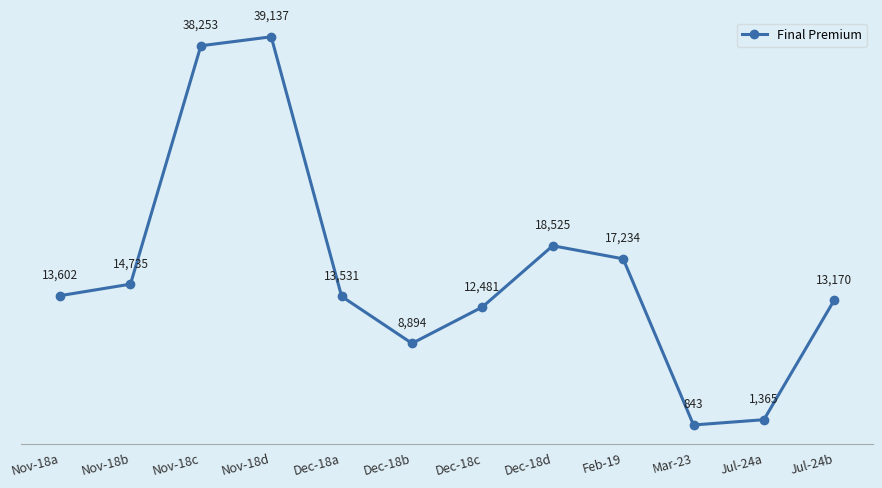

Rank the categories by value from highest to lowest.

Nov-18d, Nov-18c, Dec-18d, Feb-19, Nov-18b, Nov-18a, Dec-18a, Jul-24b, Dec-18c, Dec-18b, Jul-24a, Mar-23